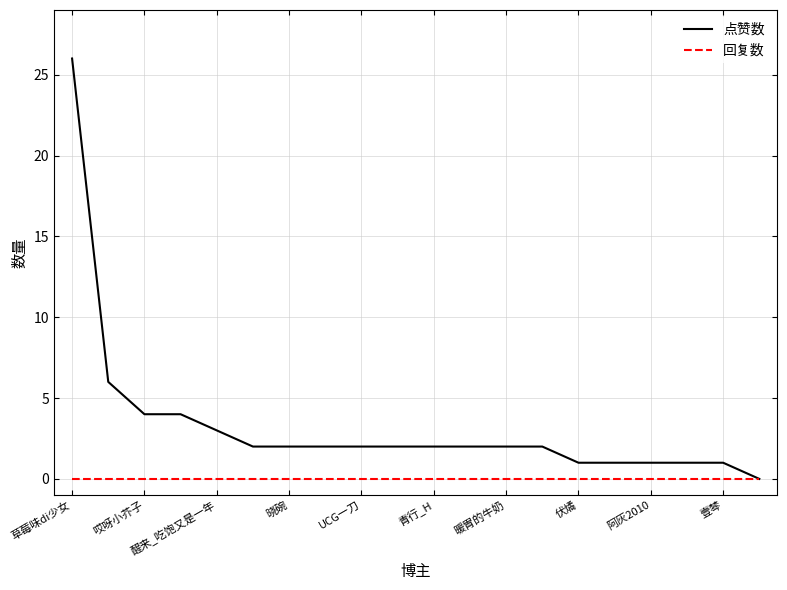

Which series has the largest total across all categories?

点赞数